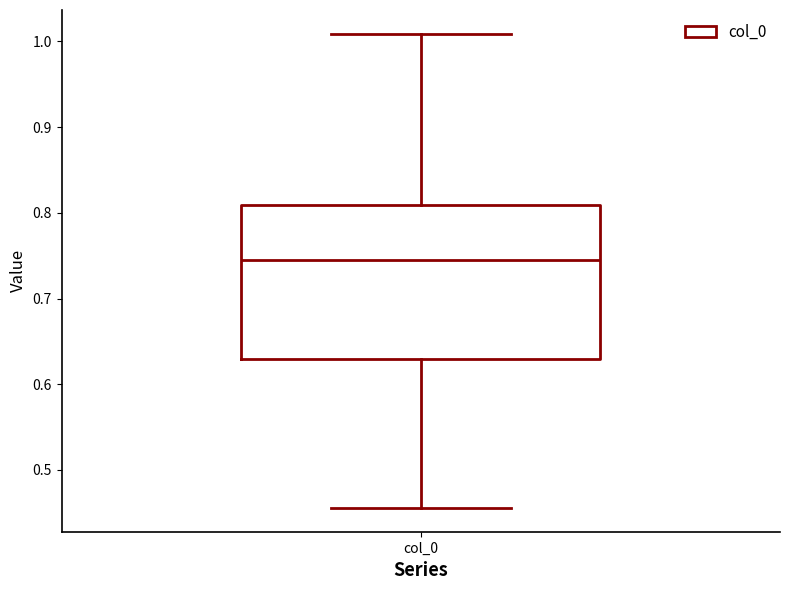

Transcribe this box plot: give where the median line is, the range the box spans, and where the two whiskers end, as read against the y-axis. The values are not printed on the chart, so give them approximately, as read against the axis.

median 0.74, box 0.63 to 0.81, whiskers 0.46 to 1.01